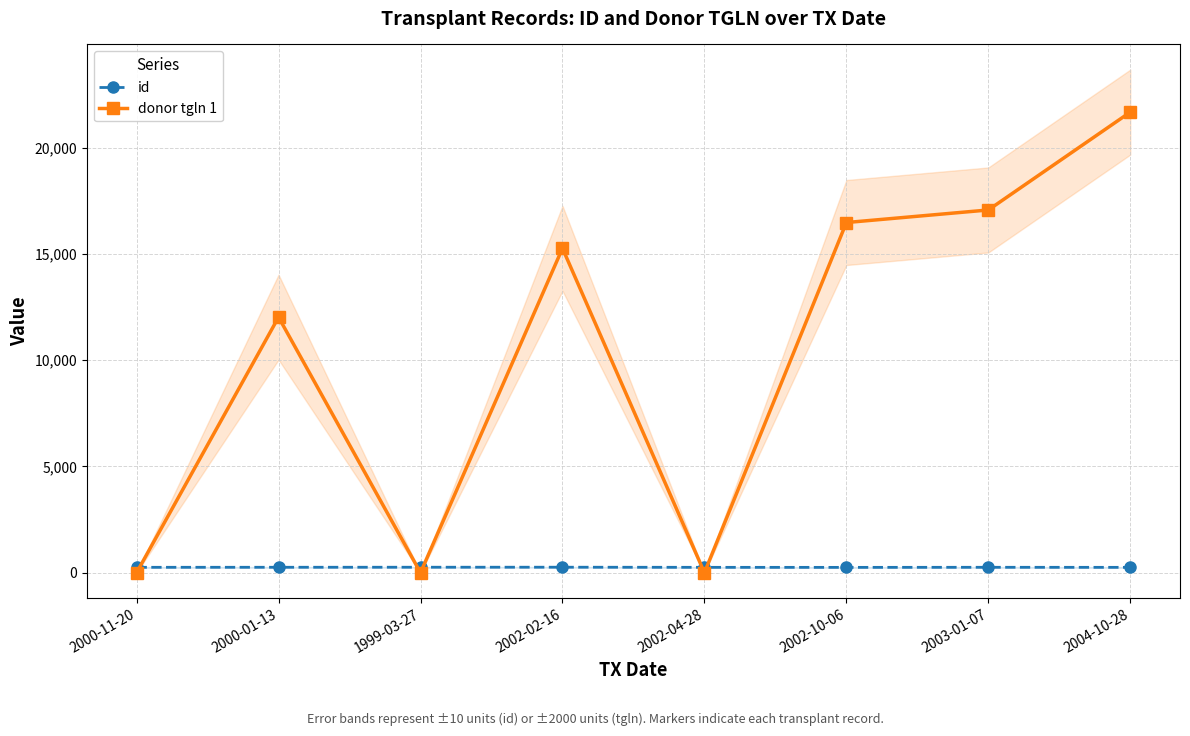

In donor tgln 1, how many points are lower than both neighbors (excluding endpoints)?

2